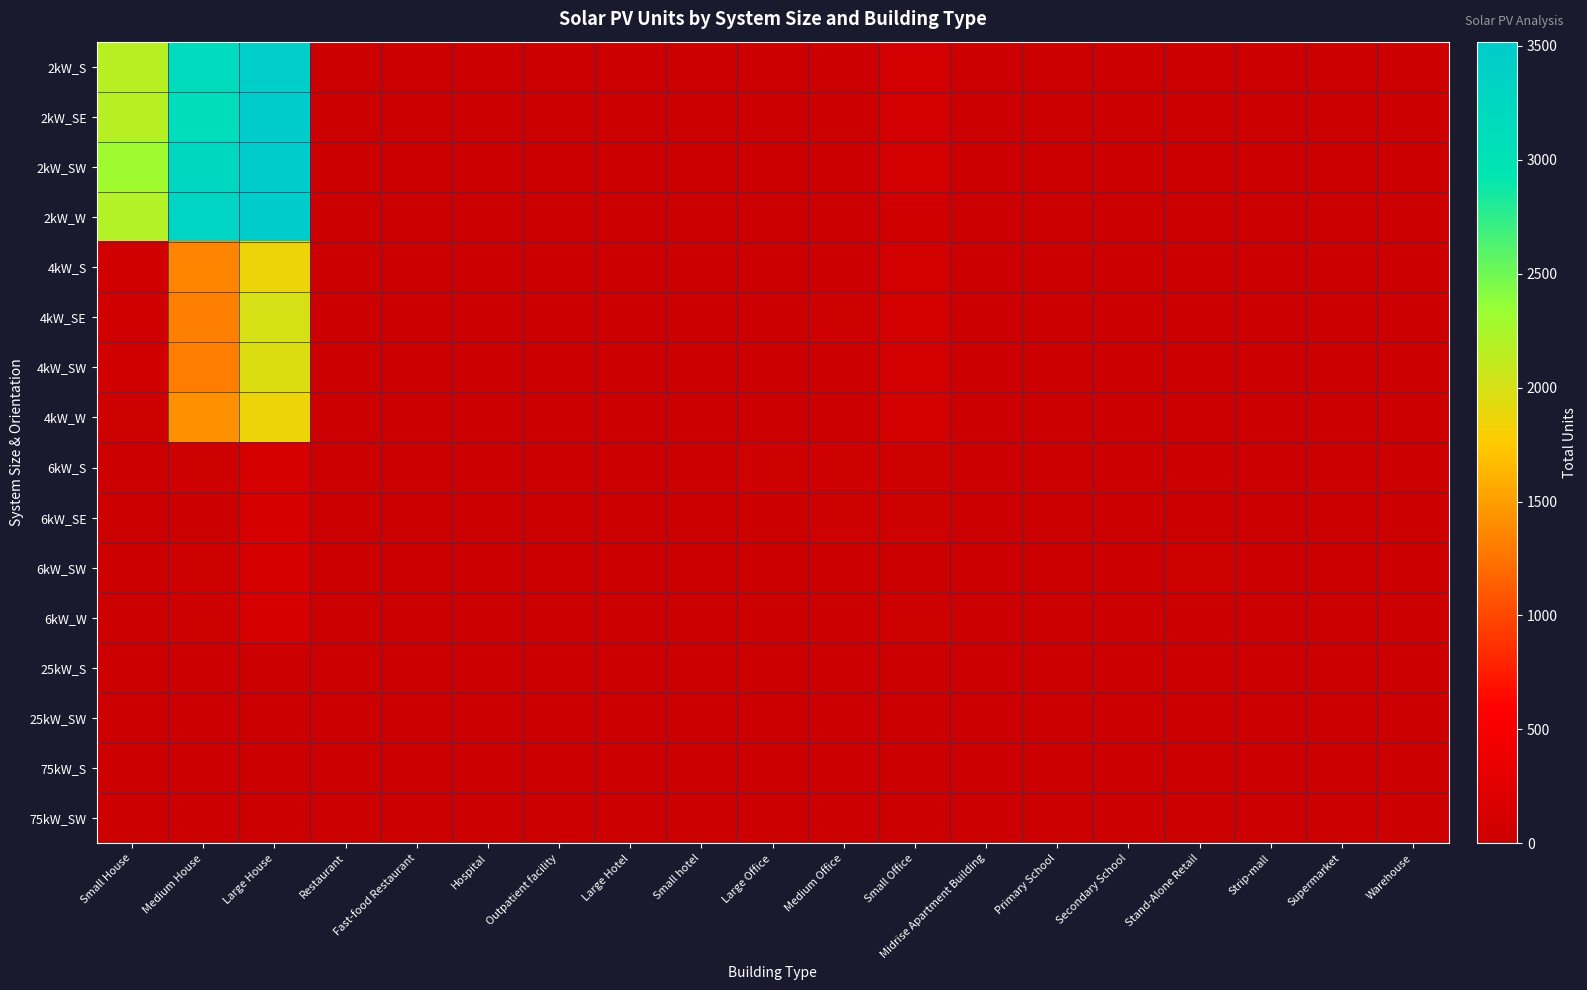

Reading right to left, what are all the values shown in this chart?

2kW_S: Warehouse=0	Supermarket=0	Strip-mall=1	Stand-Alone Retail=2	Secondary School=0	Primary School=0	Midrise Apartment Building=0	Small Office=80	Medium Office=11	Large Office=0	Small hotel=0	Large Hotel=0	Outpatient facility=2	Hospital=0	Fast-food Restaurant=10	Restaurant=6	Large House=3459	Medium House=3188	Small House=2165
2kW_SE: Warehouse=0	Supermarket=0	Strip-mall=0	Stand-Alone Retail=1	Secondary School=0	Primary School=0	Midrise Apartment Building=0	Small Office=76	Medium Office=14	Large Office=0	Small hotel=0	Large Hotel=0	Outpatient facility=1	Hospital=0	Fast-food Restaurant=10	Restaurant=2	Large House=3493	Medium House=3121	Small House=2178
2kW_SW: Warehouse=0	Supermarket=0	Strip-mall=2	Stand-Alone Retail=1	Secondary School=0	Primary School=0	Midrise Apartment Building=0	Small Office=84	Medium Office=11	Large Office=1	Small hotel=1	Large Hotel=0	Outpatient facility=0	Hospital=0	Fast-food Restaurant=10	Restaurant=5	Large House=3519	Medium House=3241	Small House=2307
2kW_W: Warehouse=1	Supermarket=0	Strip-mall=0	Stand-Alone Retail=1	Secondary School=0	Primary School=0	Midrise Apartment Building=0	Small Office=63	Medium Office=8	Large Office=2	Small hotel=1	Large Hotel=0	Outpatient facility=0	Hospital=0	Fast-food Restaurant=6	Restaurant=10	Large House=3507	Medium House=3333	Small House=2197
4kW_S: Warehouse=0	Supermarket=0	Strip-mall=0	Stand-Alone Retail=2	Secondary School=1	Primary School=0	Midrise Apartment Building=1	Small Office=93	Medium Office=12	Large Office=3	Small hotel=0	Large Hotel=2	Outpatient facility=1	Hospital=0	Fast-food Restaurant=4	Restaurant=5	Large House=1861	Medium House=1359	Small House=57
4kW_SE: Warehouse=4	Supermarket=1	Strip-mall=1	Stand-Alone Retail=1	Secondary School=1	Primary School=0	Midrise Apartment Building=3	Small Office=90	Medium Office=31	Large Office=5	Small hotel=3	Large Hotel=0	Outpatient facility=1	Hospital=0	Fast-food Restaurant=5	Restaurant=2	Large House=1992	Medium House=1322	Small House=55
4kW_SW: Warehouse=4	Supermarket=0	Strip-mall=2	Stand-Alone Retail=7	Secondary School=1	Primary School=0	Midrise Apartment Building=2	Small Office=90	Medium Office=20	Large Office=5	Small hotel=0	Large Hotel=0	Outpatient facility=2	Hospital=0	Fast-food Restaurant=6	Restaurant=7	Large House=1960	Medium House=1314	Small House=55
4kW_W: Warehouse=3	Supermarket=0	Strip-mall=2	Stand-Alone Retail=2	Secondary School=0	Primary School=0	Midrise Apartment Building=0	Small Office=87	Medium Office=20	Large Office=7	Small hotel=0	Large Hotel=0	Outpatient facility=2	Hospital=0	Fast-food Restaurant=6	Restaurant=6	Large House=1861	Medium House=1416	Small House=43
6kW_S: Warehouse=15	Supermarket=5	Strip-mall=13	Stand-Alone Retail=20	Secondary School=0	Primary School=3	Midrise Apartment Building=8	Small Office=34	Medium Office=30	Large Office=30	Small hotel=1	Large Hotel=1	Outpatient facility=3	Hospital=1	Fast-food Restaurant=1	Restaurant=6	Large House=129	Medium House=34	Small House=0
6kW_SE: Warehouse=25	Supermarket=1	Strip-mall=5	Stand-Alone Retail=23	Secondary School=6	Primary School=1	Midrise Apartment Building=7	Small Office=45	Medium Office=47	Large Office=16	Small hotel=1	Large Hotel=0	Outpatient facility=6	Hospital=0	Fast-food Restaurant=0	Restaurant=5	Large House=136	Medium House=27	Small House=0
6kW_SW: Warehouse=15	Supermarket=1	Strip-mall=2	Stand-Alone Retail=29	Secondary School=3	Primary School=4	Midrise Apartment Building=8	Small Office=24	Medium Office=25	Large Office=18	Small hotel=1	Large Hotel=0	Outpatient facility=6	Hospital=1	Fast-food Restaurant=0	Restaurant=2	Large House=140	Medium House=38	Small House=0
6kW_W: Warehouse=10	Supermarket=2	Strip-mall=4	Stand-Alone Retail=21	Secondary School=4	Primary School=4	Midrise Apartment Building=6	Small Office=31	Medium Office=26	Large Office=22	Small hotel=0	Large Hotel=1	Outpatient facility=4	Hospital=2	Fast-food Restaurant=1	Restaurant=3	Large House=124	Medium House=33	Small House=0
25kW_S: Warehouse=12	Supermarket=1	Strip-mall=2	Stand-Alone Retail=5	Secondary School=6	Primary School=1	Midrise Apartment Building=2	Small Office=0	Medium Office=5	Large Office=14	Small hotel=0	Large Hotel=0	Outpatient facility=1	Hospital=1	Fast-food Restaurant=0	Restaurant=0	Large House=0	Medium House=0	Small House=0
25kW_SW: Warehouse=9	Supermarket=3	Strip-mall=3	Stand-Alone Retail=8	Secondary School=3	Primary School=1	Midrise Apartment Building=0	Small Office=0	Medium Office=4	Large Office=10	Small hotel=0	Large Hotel=0	Outpatient facility=1	Hospital=0	Fast-food Restaurant=0	Restaurant=0	Large House=0	Medium House=0	Small House=0
75kW_S: Warehouse=24	Supermarket=6	Strip-mall=4	Stand-Alone Retail=16	Secondary School=6	Primary School=3	Midrise Apartment Building=0	Small Office=0	Medium Office=2	Large Office=13	Small hotel=0	Large Hotel=0	Outpatient facility=0	Hospital=0	Fast-food Restaurant=0	Restaurant=0	Large House=0	Medium House=0	Small House=0
75kW_SW: Warehouse=14	Supermarket=5	Strip-mall=10	Stand-Alone Retail=19	Secondary School=10	Primary School=3	Midrise Apartment Building=0	Small Office=0	Medium Office=9	Large Office=10	Small hotel=0	Large Hotel=1	Outpatient facility=4	Hospital=1	Fast-food Restaurant=0	Restaurant=0	Large House=0	Medium House=0	Small House=0